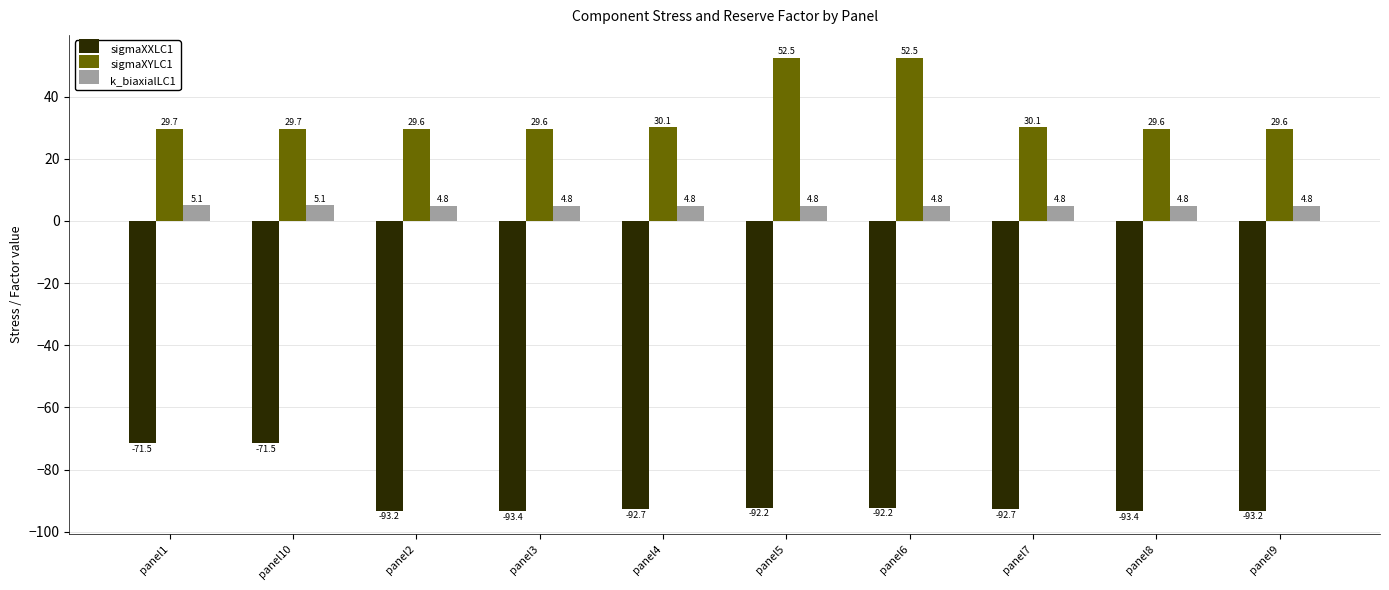

Is the value of k_biaxialLC1 at panel4 greater than the value of sigmaXYLC1 at panel2?

No